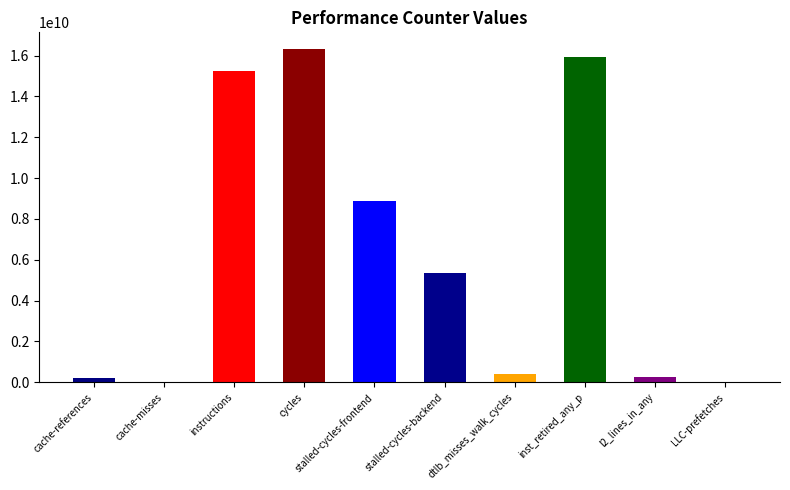

Where does the data first go above 5370216478?

instructions